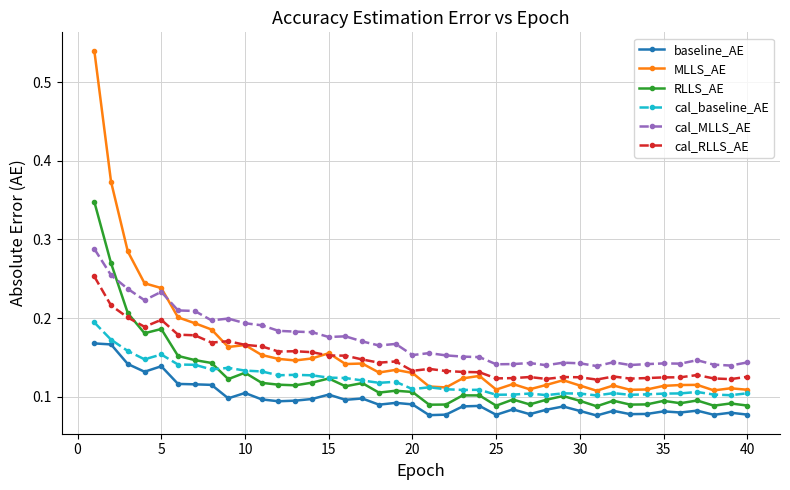

Which series has the widest spread of values?

MLLS_AE